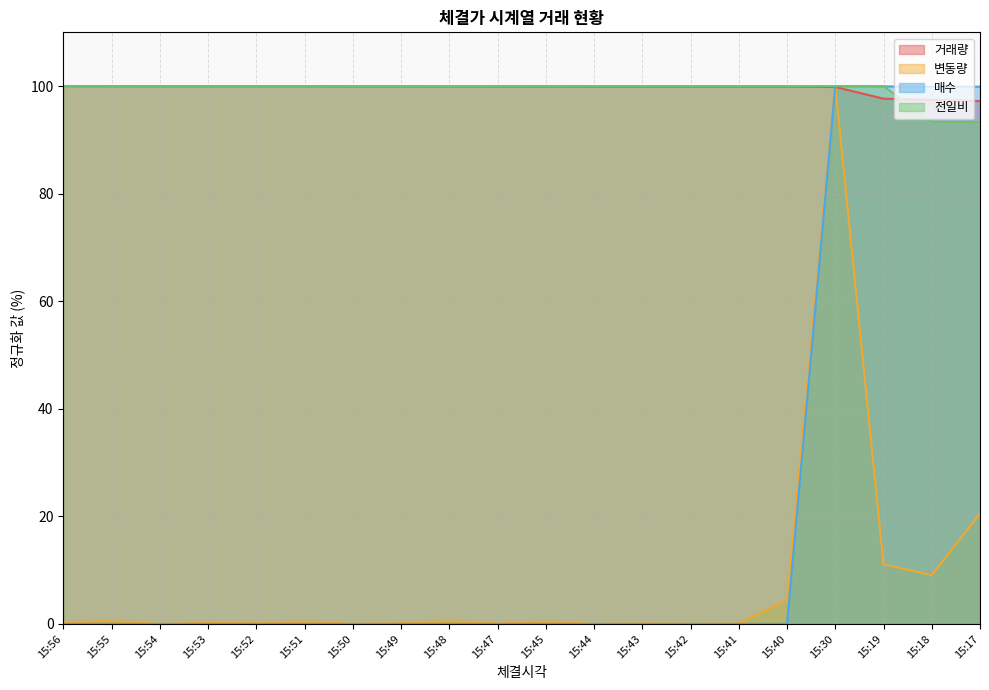

How many distinct data groups are displayed?

4